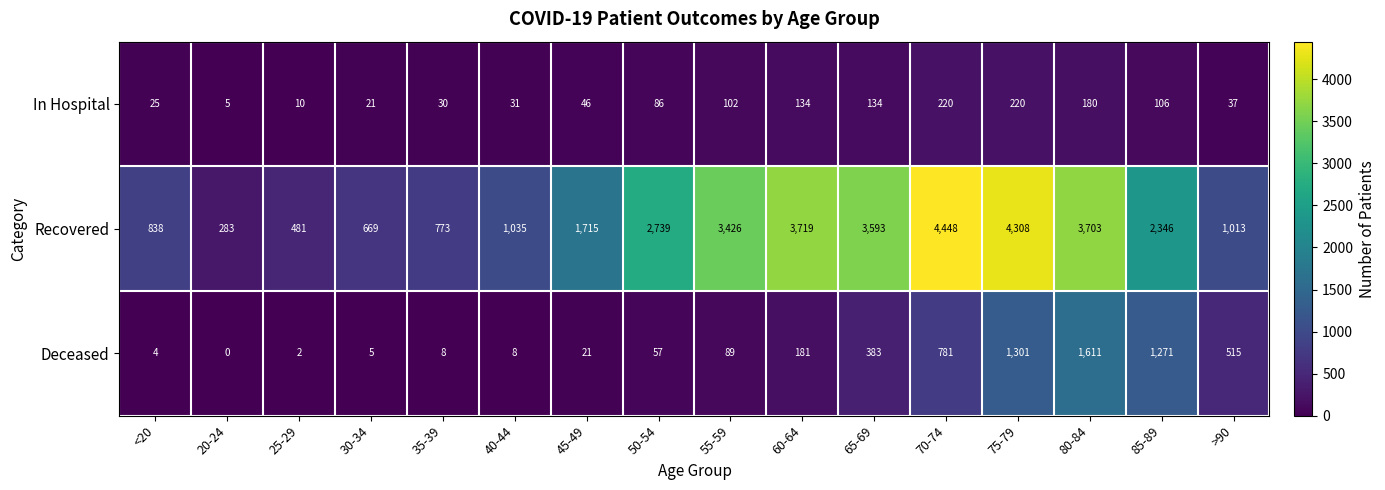

At how many categories does at least one series exceed 3106?

6